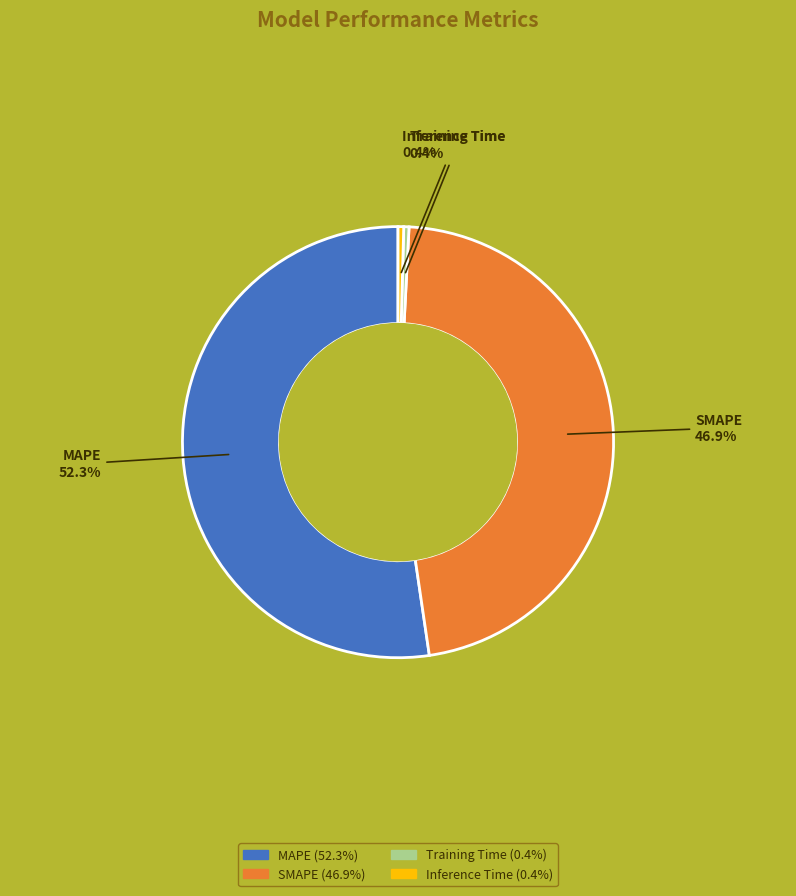

Which slice is the largest?

MAPE